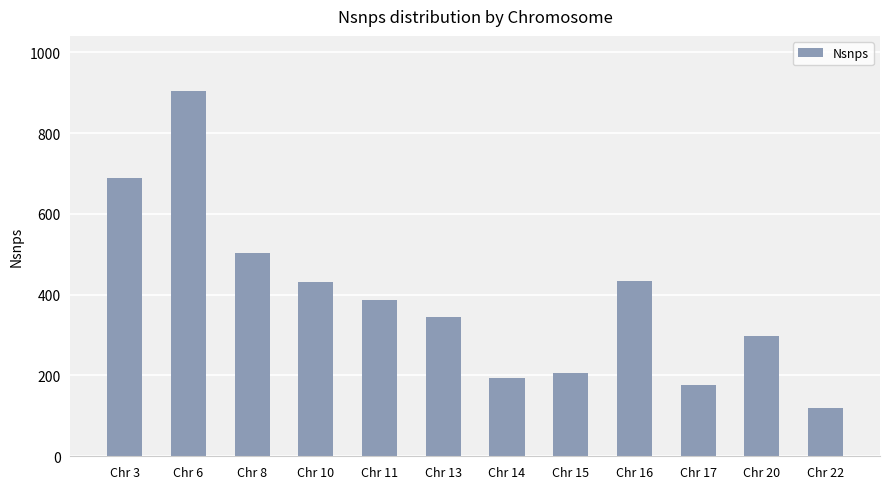

What is the average value?

390